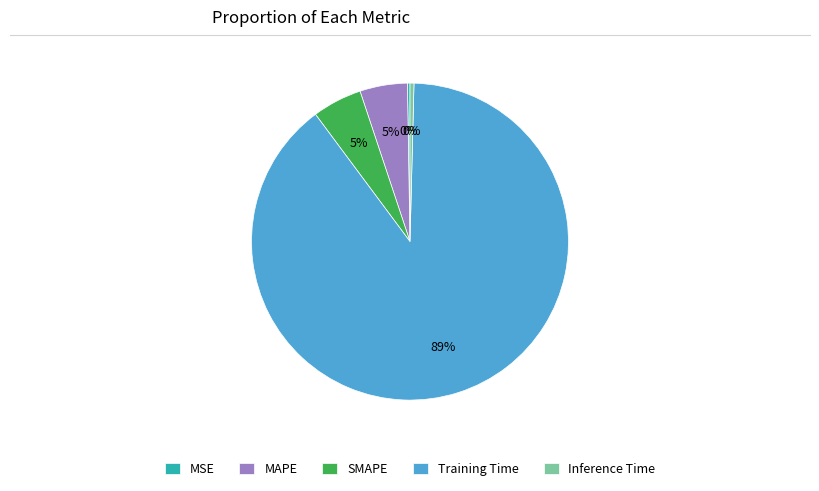

Which slice is the largest?

Training Time